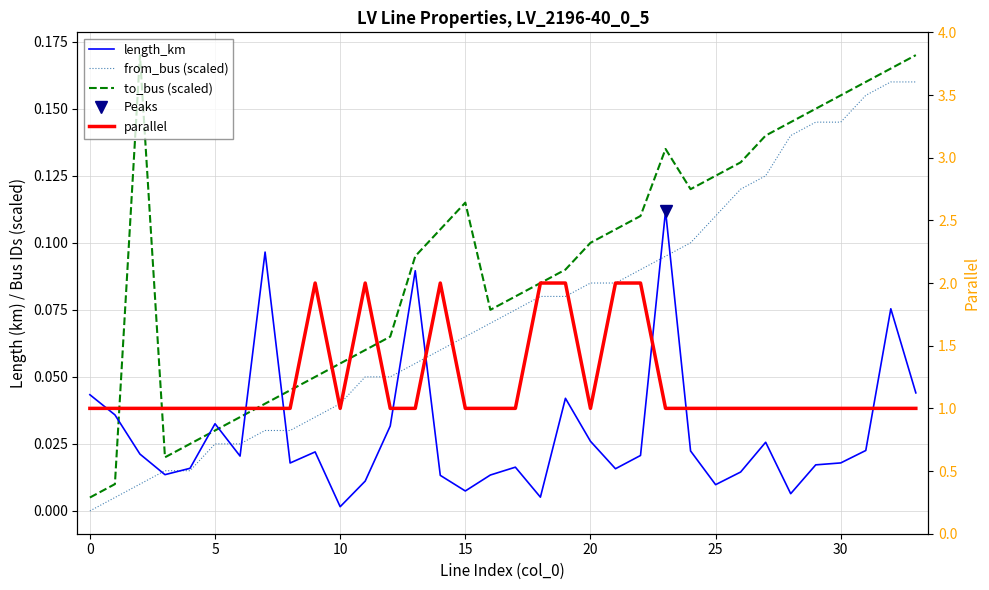

Is the value of from_bus (scaled) at 28 greater than the value of length_km at 15?

Yes